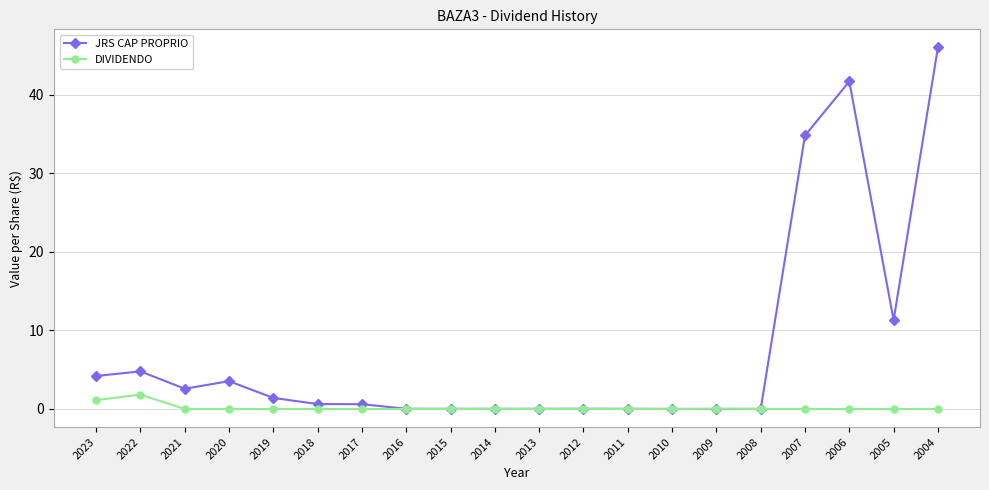

Count the number of data series in this chart.

2